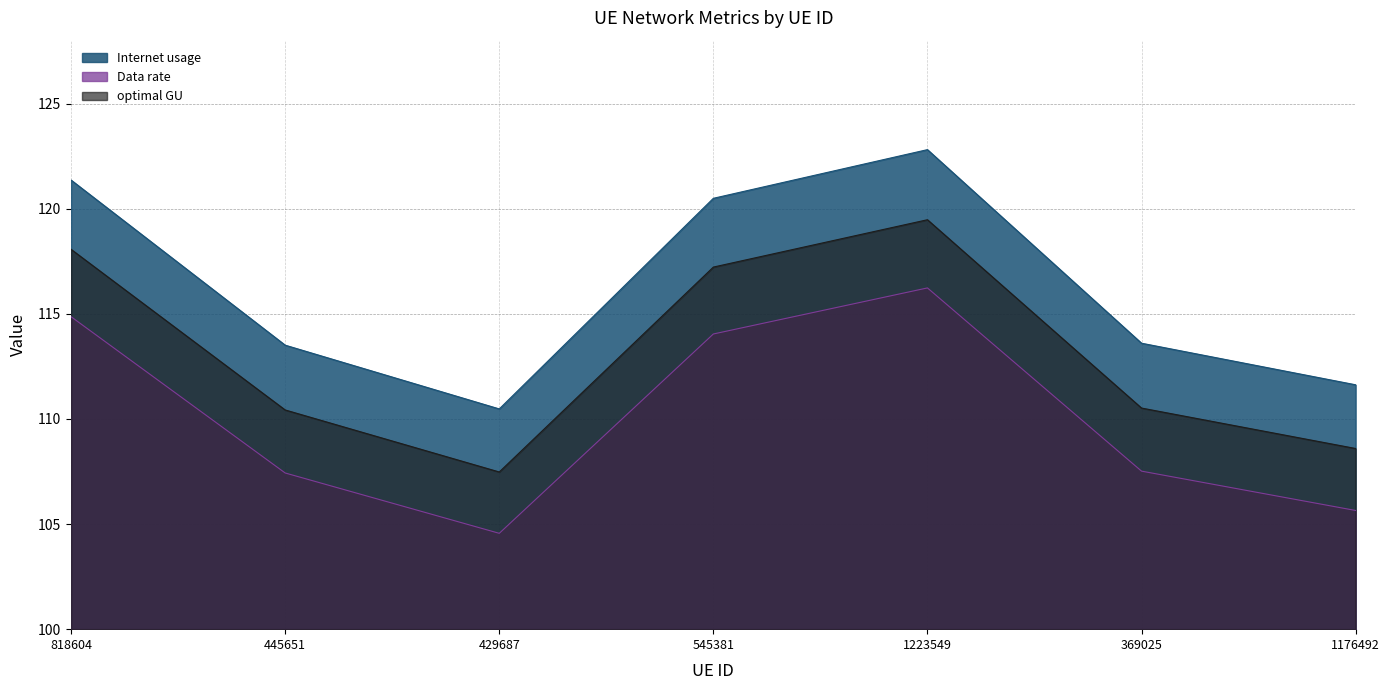

At how many categories does at least one series exceed 118?

3